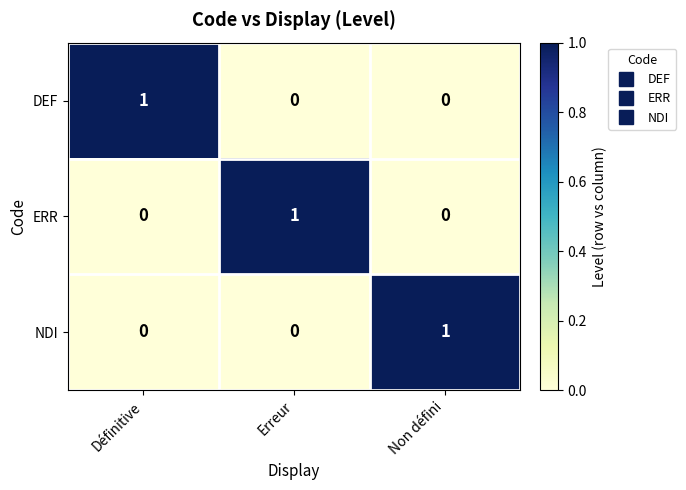

Reading right to left, transcribe all the data shown in this chart.

DEF: 0	0	1
ERR: 0	1	0
NDI: 1	0	0